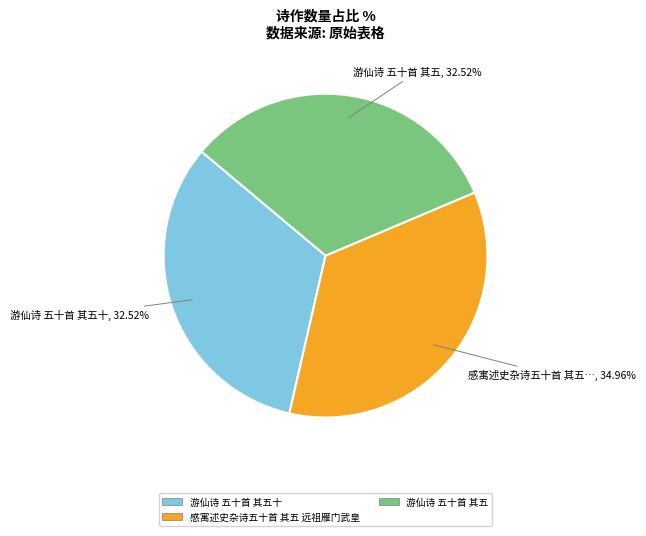

Is there a majority slice in this chart?

No